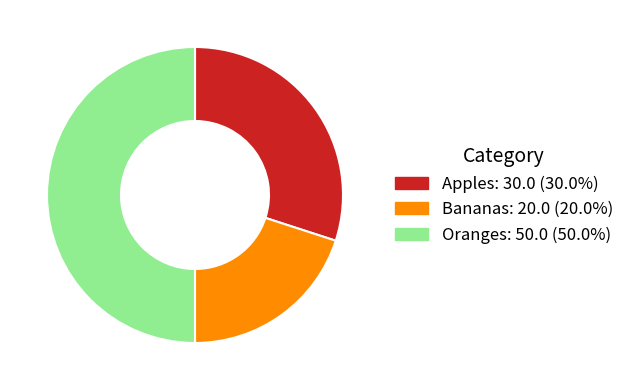

Which category has the smallest portion of the pie?

Bananas